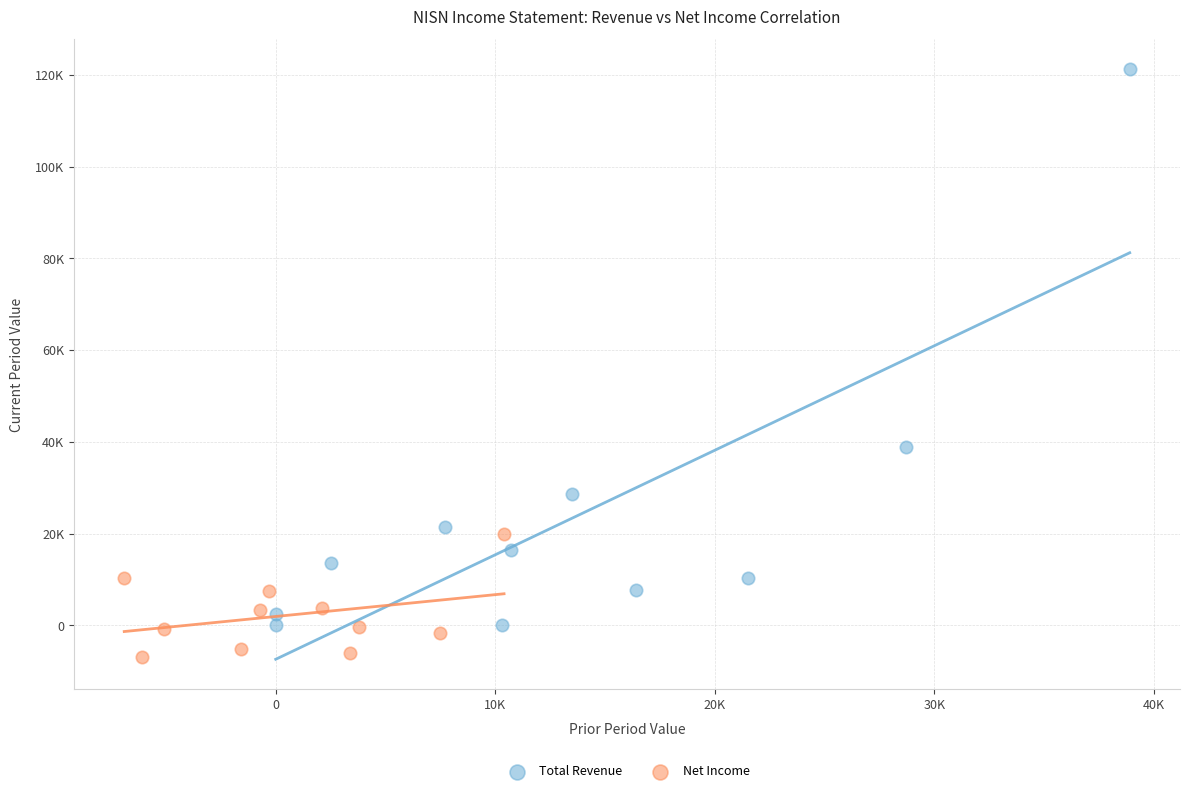

What are all the series names shown in the legend?

Total Revenue, Net Income